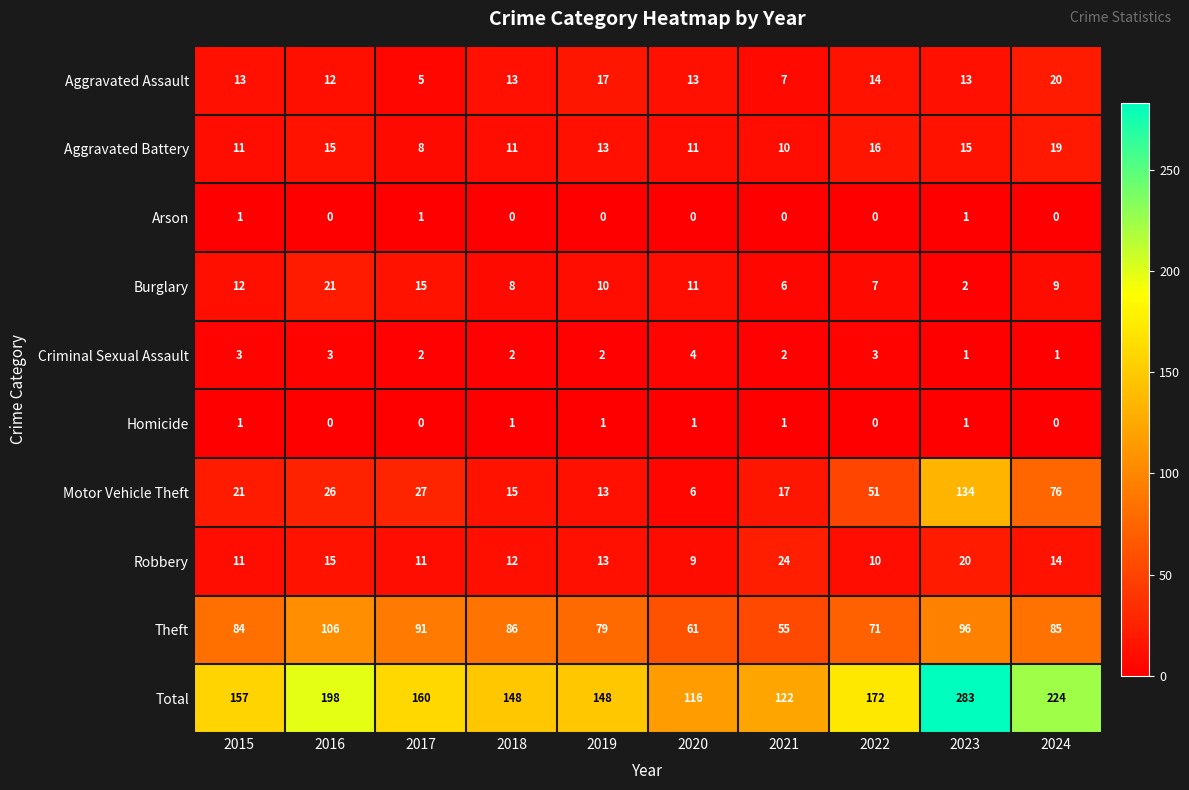

Which series has the largest total across all categories?

Total